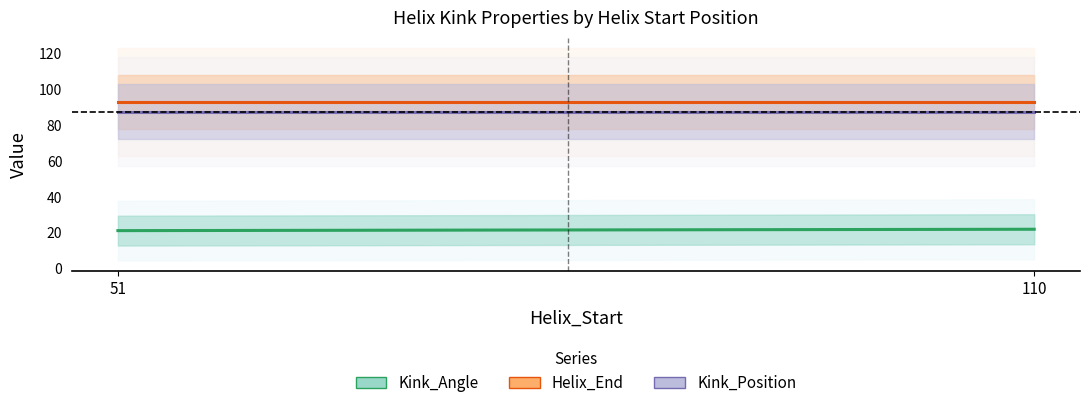

Reading left to right, list all the values displayed in this chart.

Kink_Angle: 21.1	21.9
Helix_End: 93.0	93.0
Kink_Position: 87.5	87.5